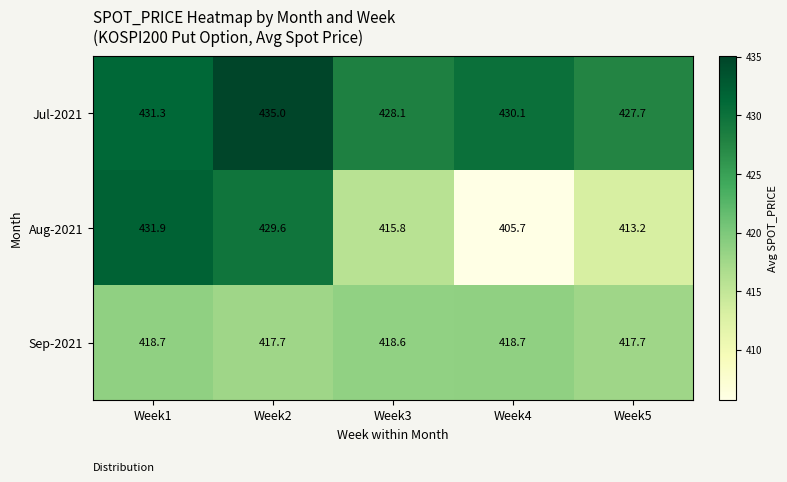

Rank the series by their maximum value, from lowest to highest.

Sep-2021, Aug-2021, Jul-2021